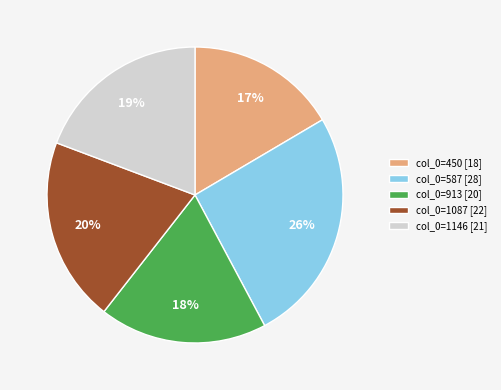

Is col_0=587 [28] the majority of the pie?

No